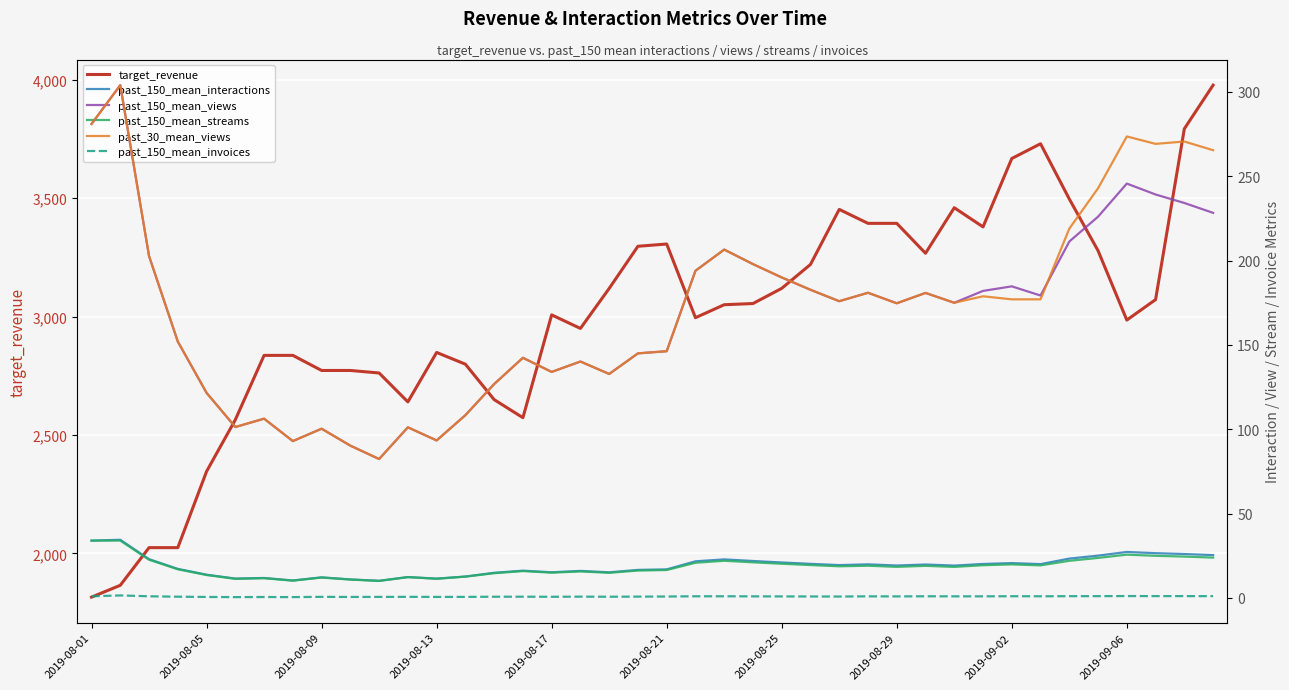

How many lines are shown in the chart?

6